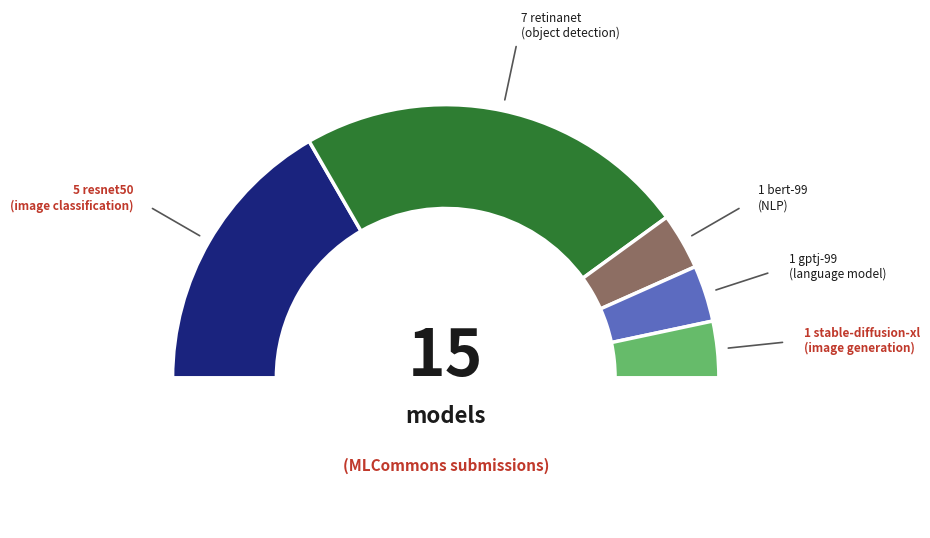

Which category has the smallest portion of the pie?

bert-99